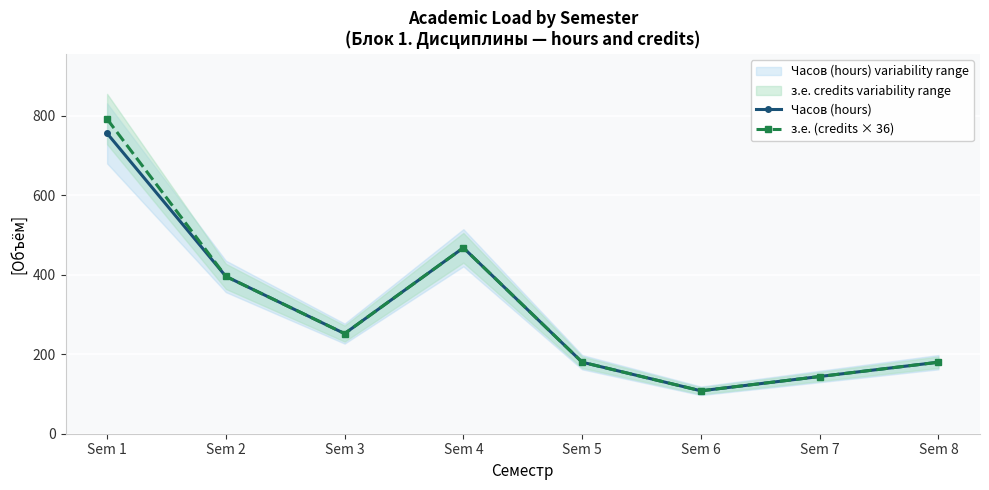

How many values in the з.е. (credits × 36) series exceed 252?

3